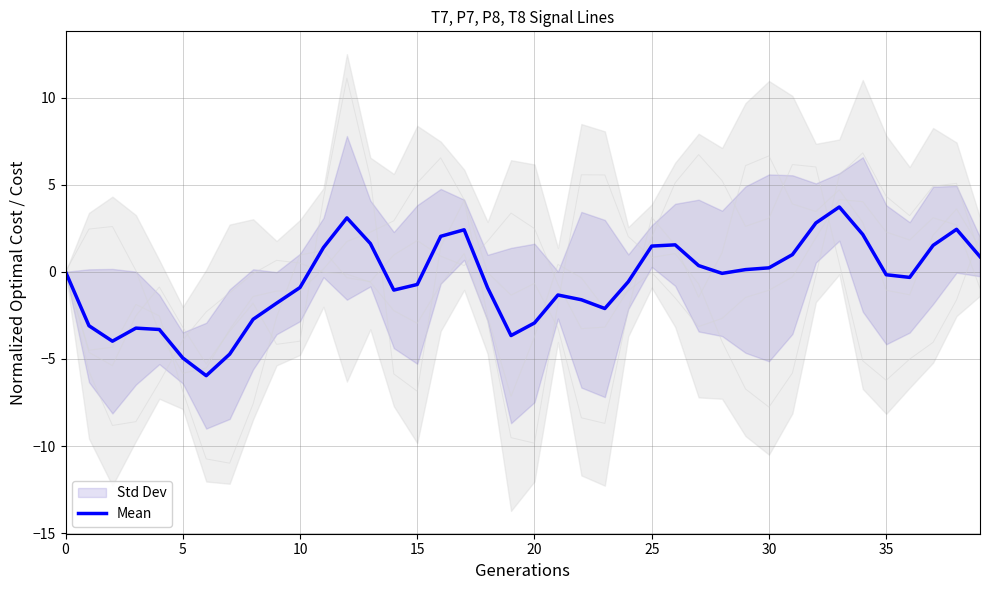

Is this an area chart (filled region under the line)?

No